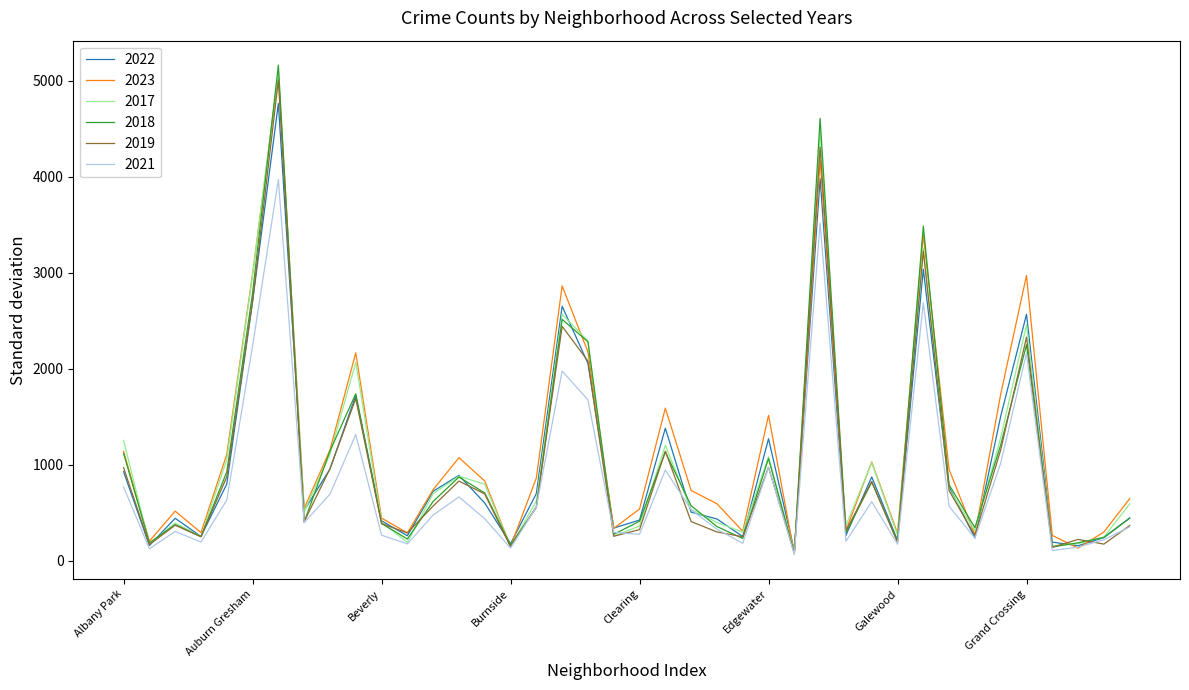

What is the greatest value displayed?

5163